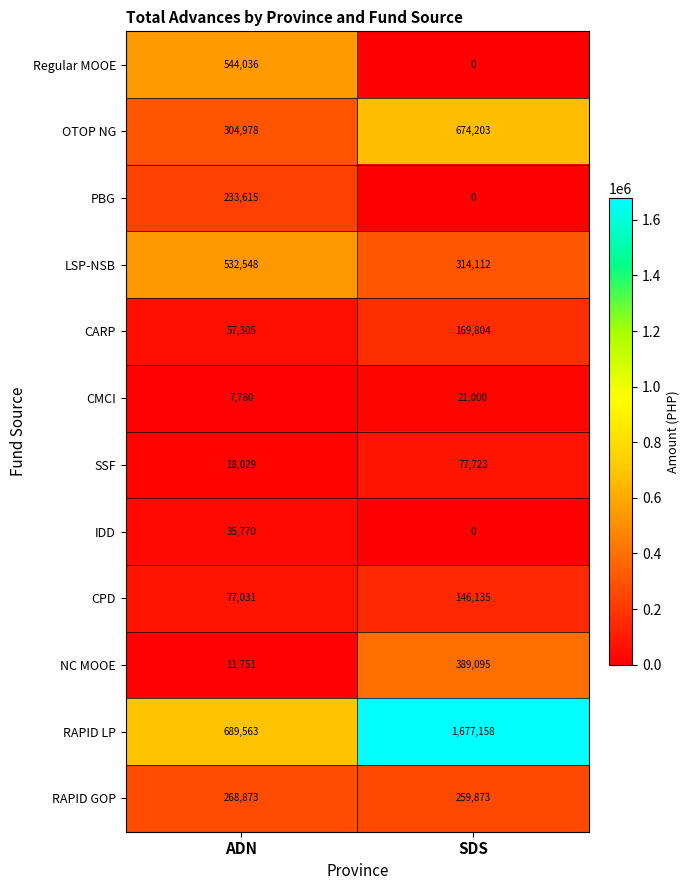

At which label does RAPID LP reach its minimum?

ADN